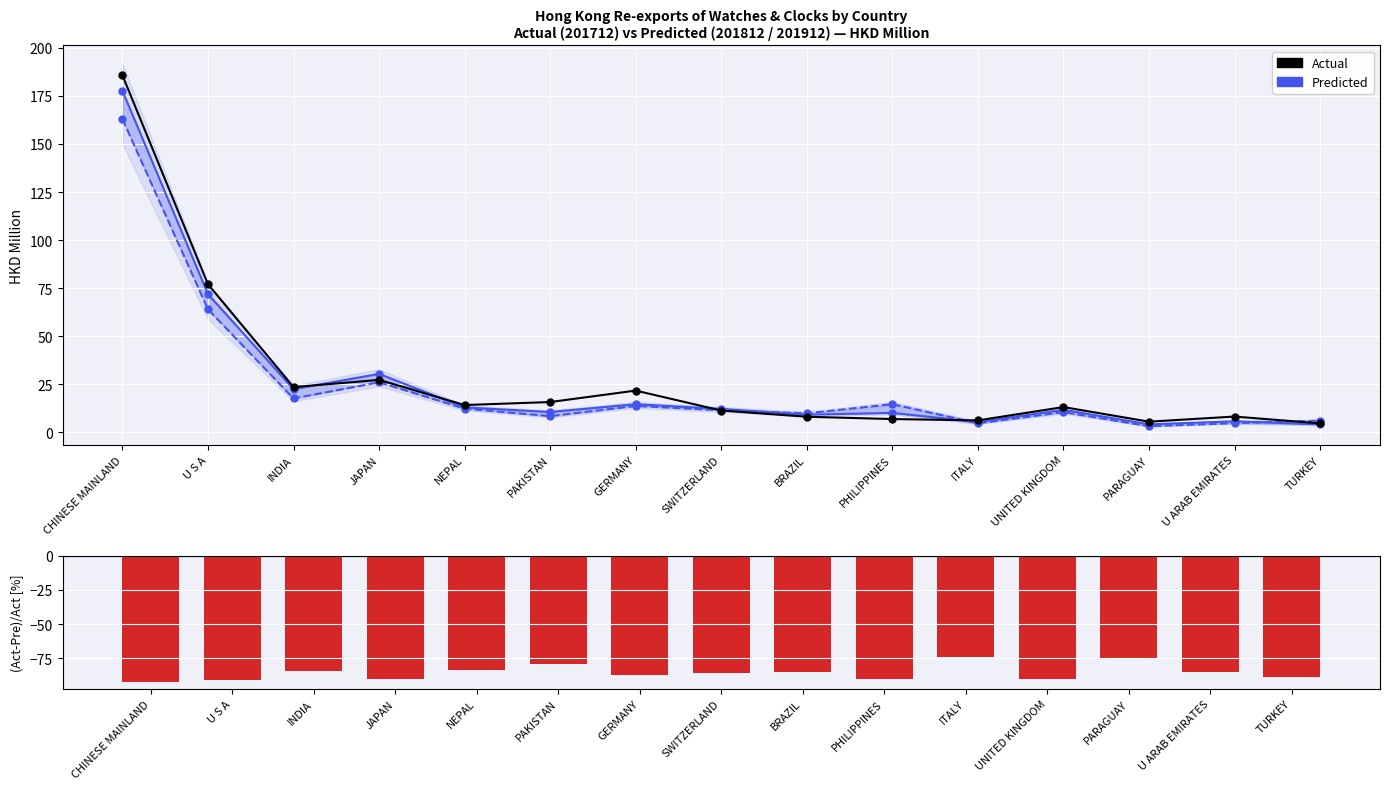

What is the difference between the maximum and second lowest values in the (202002-201912)/201912 % series?

16.8